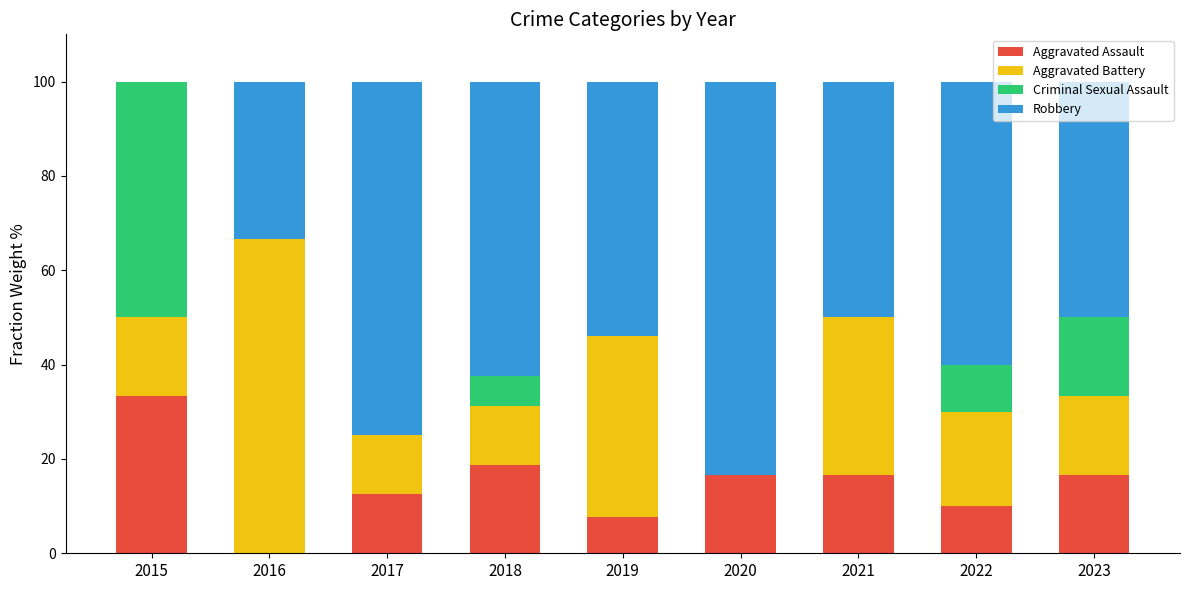

How many values in the Aggravated Assault series exceed 16?

5